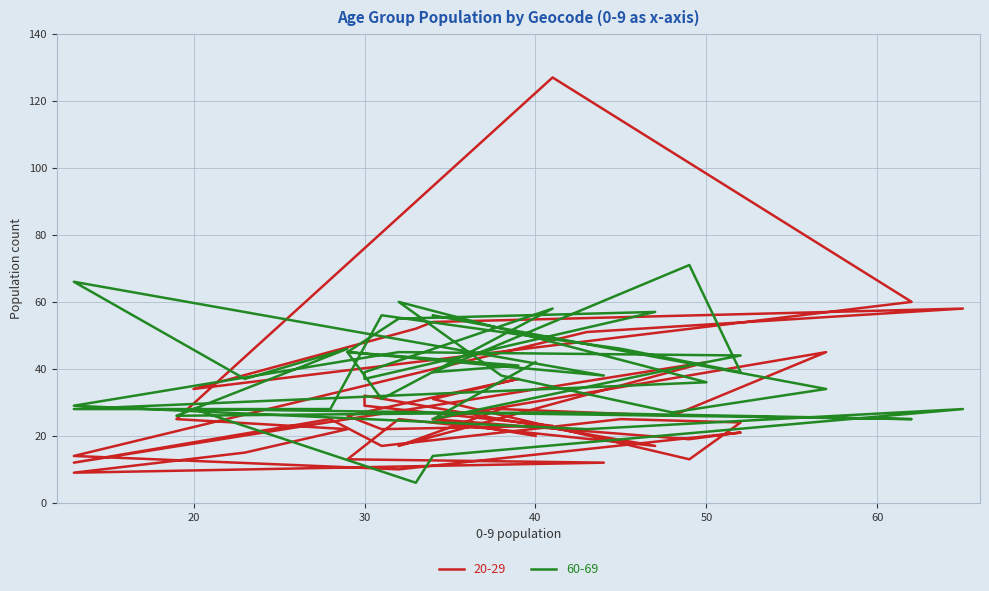

How many lines are shown in the chart?

2